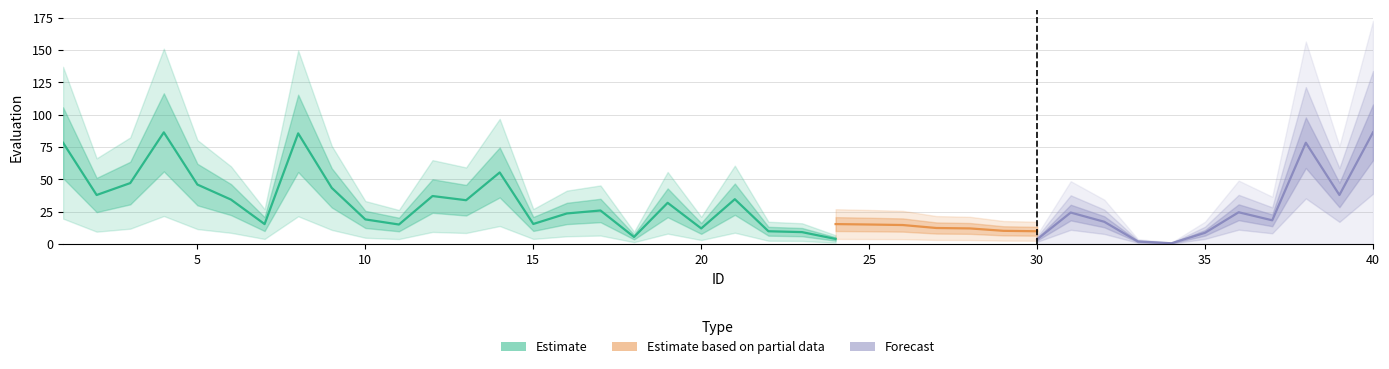

Does the chart display data point markers on the line(s)?

No